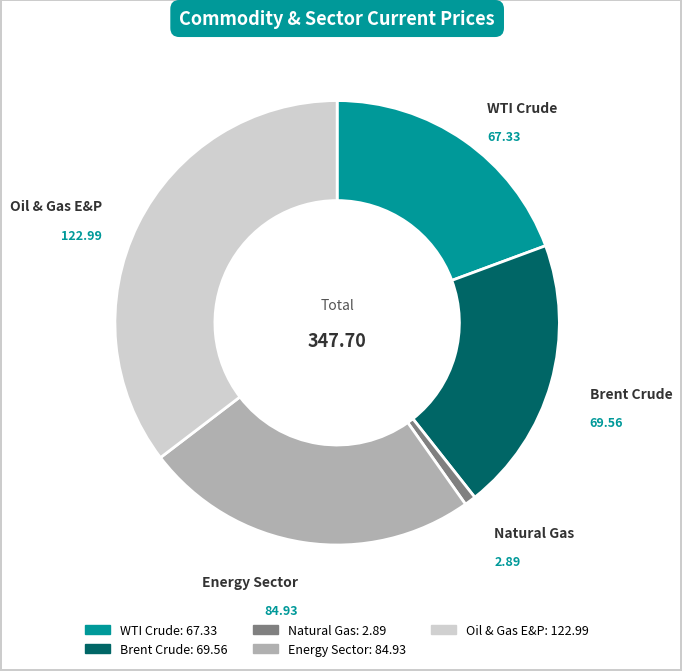

Do Natural Gas and Energy Sector together represent more than half of the pie?

No